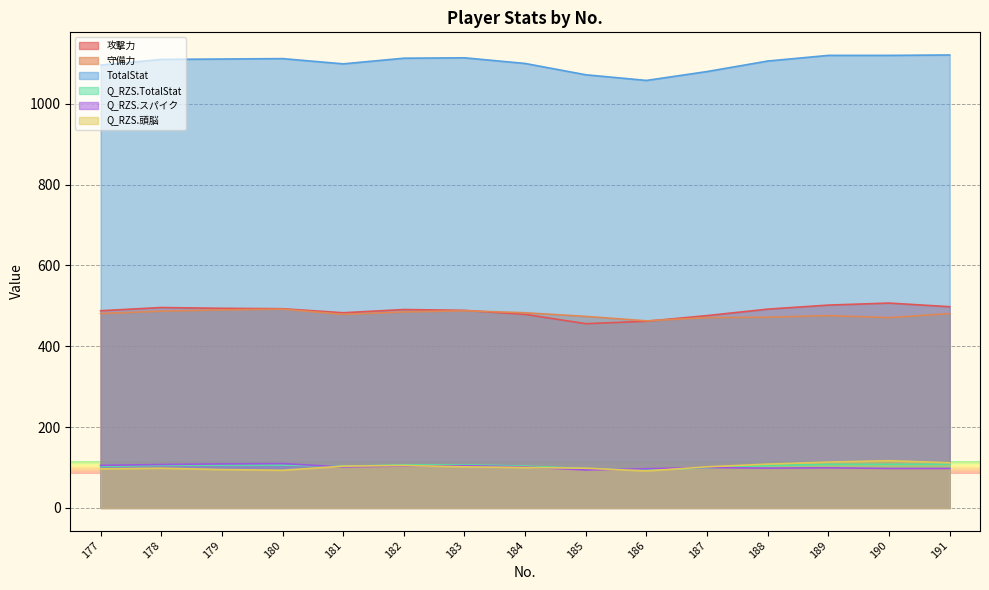

Reading left to right, list all the values displayed in this chart.

攻撃力: 488.0	496.0	494.0	493.0	483.0	491.0	489.0	479.0	456.0	462.0	476.0	492.0	502.0	507.0	498.0
守備力: 481.0	487.0	490.0	492.0	479.0	485.0	488.0	483.0	474.0	463.0	471.0	472.0	476.0	471.0	481.0
TotalStat: 1096.0	1110.0	1111.0	1112.0	1099.0	1113.0	1114.0	1100.0	1072.0	1058.0	1080.0	1106.0	1120.0	1120.0	1121.0
Q_RZS.TotalStat: 102.6	105.7	105.9	106.1	103.3	106.4	106.6	103.5	97.4	94.3	99.1	104.8	107.9	107.9	108.1
Q_RZS.スパイク: 105.2	107.5	109.0	109.7	101.5	103.7	104.5	101.5	94.0	97.0	100.0	98.5	99.3	97.8	97.8
Q_RZS.頭脳: 96.6	98.3	94.9	93.3	103.4	105.1	101.7	100.0	98.3	91.6	101.7	108.4	113.5	116.9	111.8